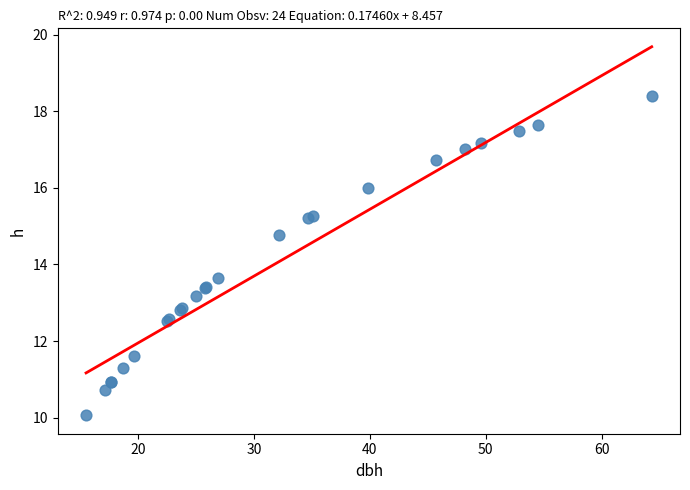

What Y value in the scatter plot is closest to 14?

13.6